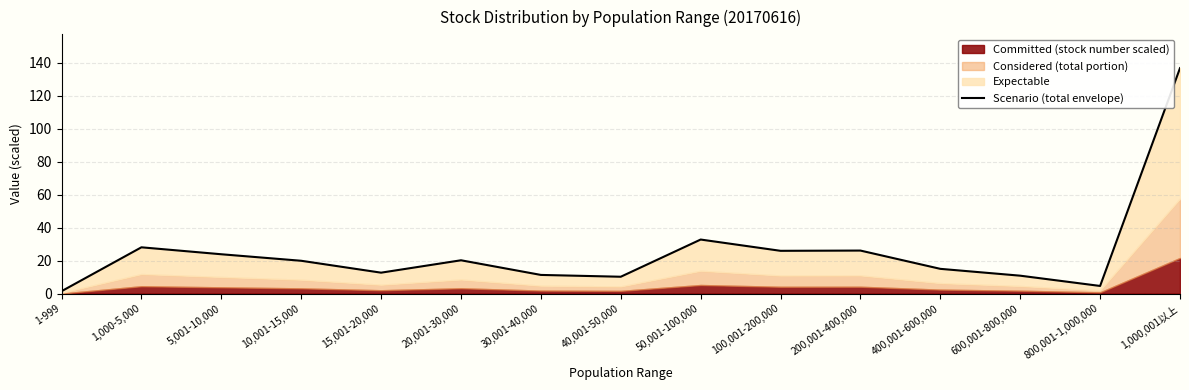

What is the change in value from 5,001-10,000 to 15,001-20,000?

-11.2